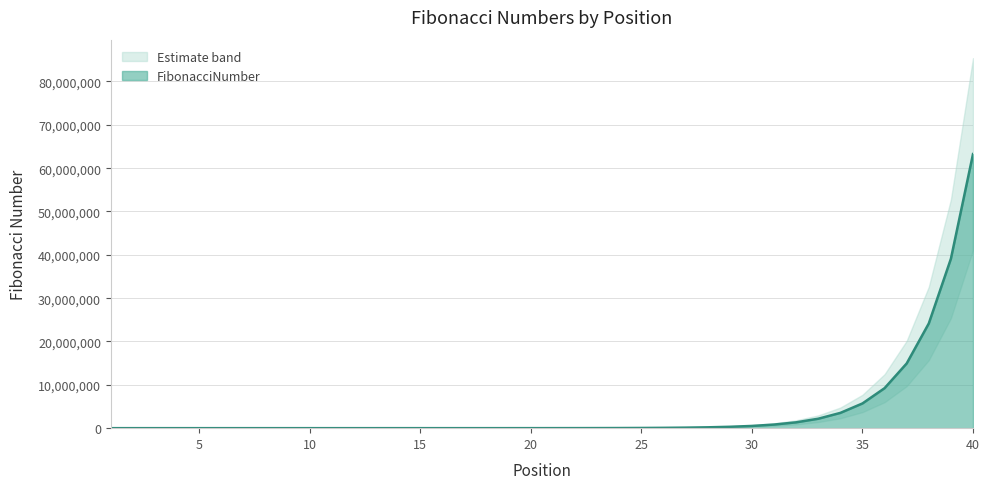

What is the greatest value displayed?

63245986